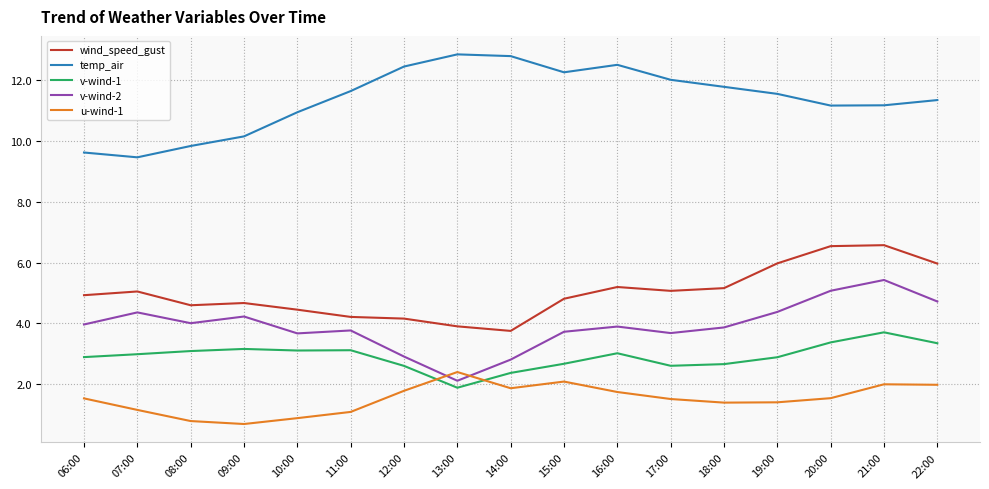

How many categories are shown in the chart?

17